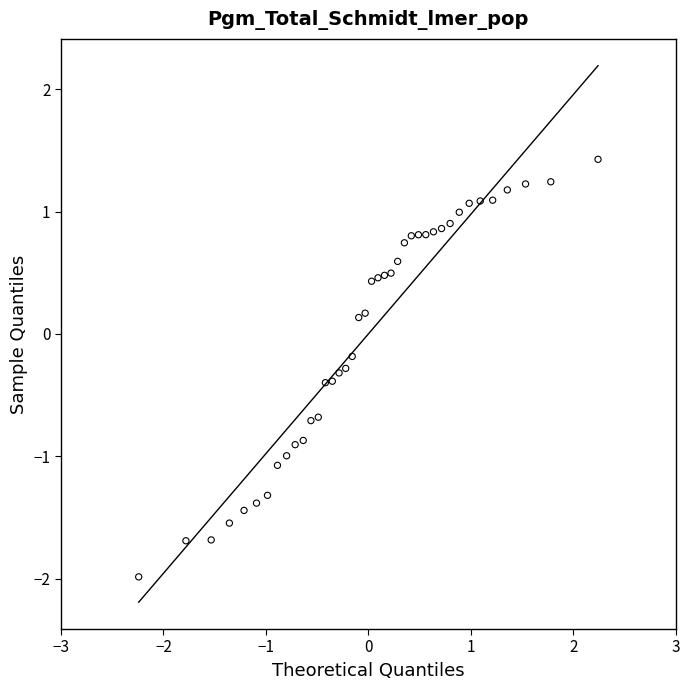

What is the range of X values (max minus min)?

4.5